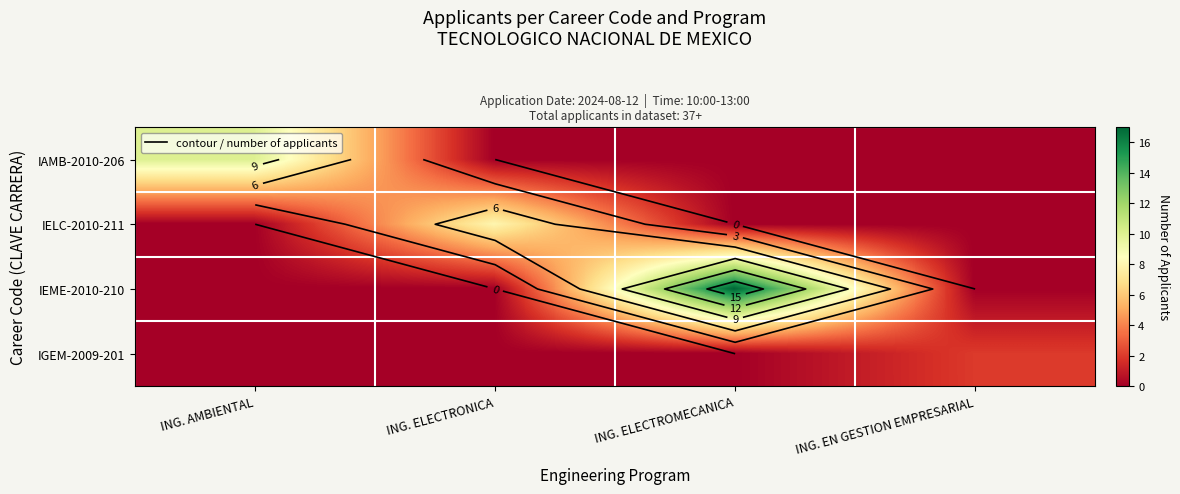

The value of IEME-2010-210 at ING. EN GESTION EMPRESARIAL is 0. True or false?

True